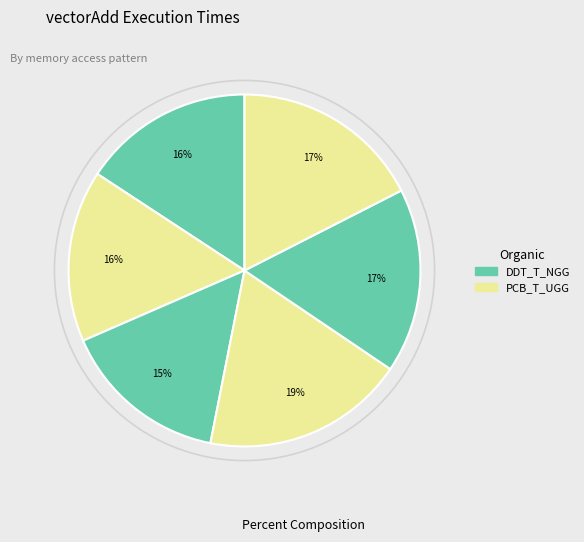

How many segments does this pie chart have?

6